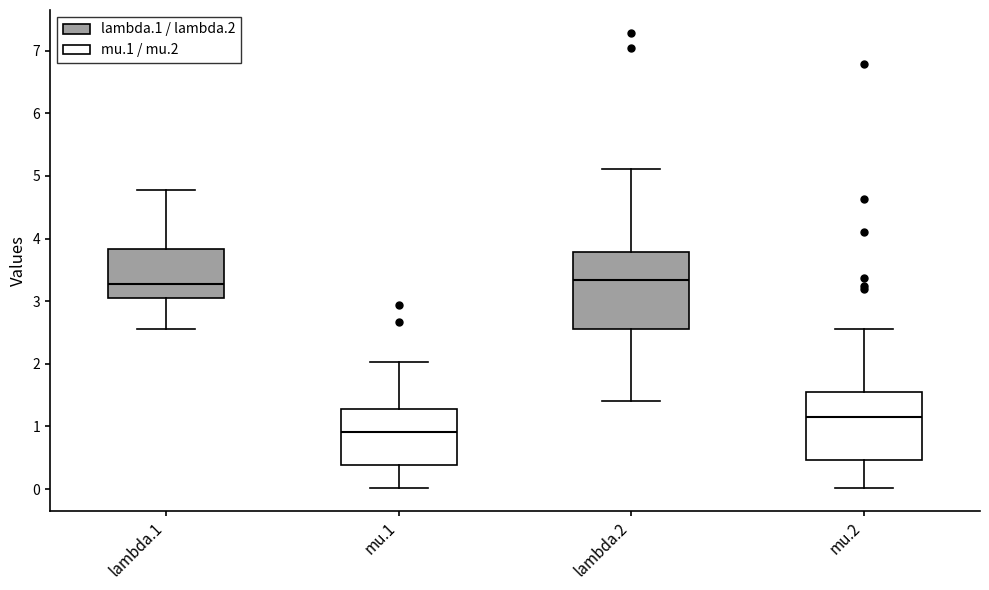

Where does the median line of the box for mu.1 sit on the y-axis? The values are not printed on the chart, so give them approximately, as read against the axis.

0.9